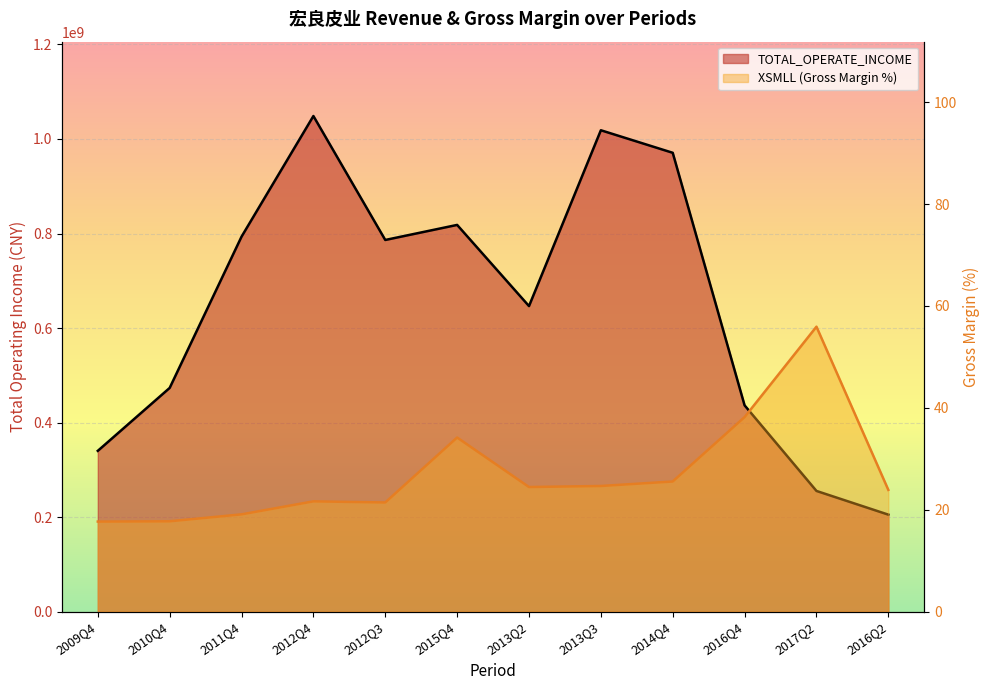

At which label does XSMLL first exceed 24?

2015Q4